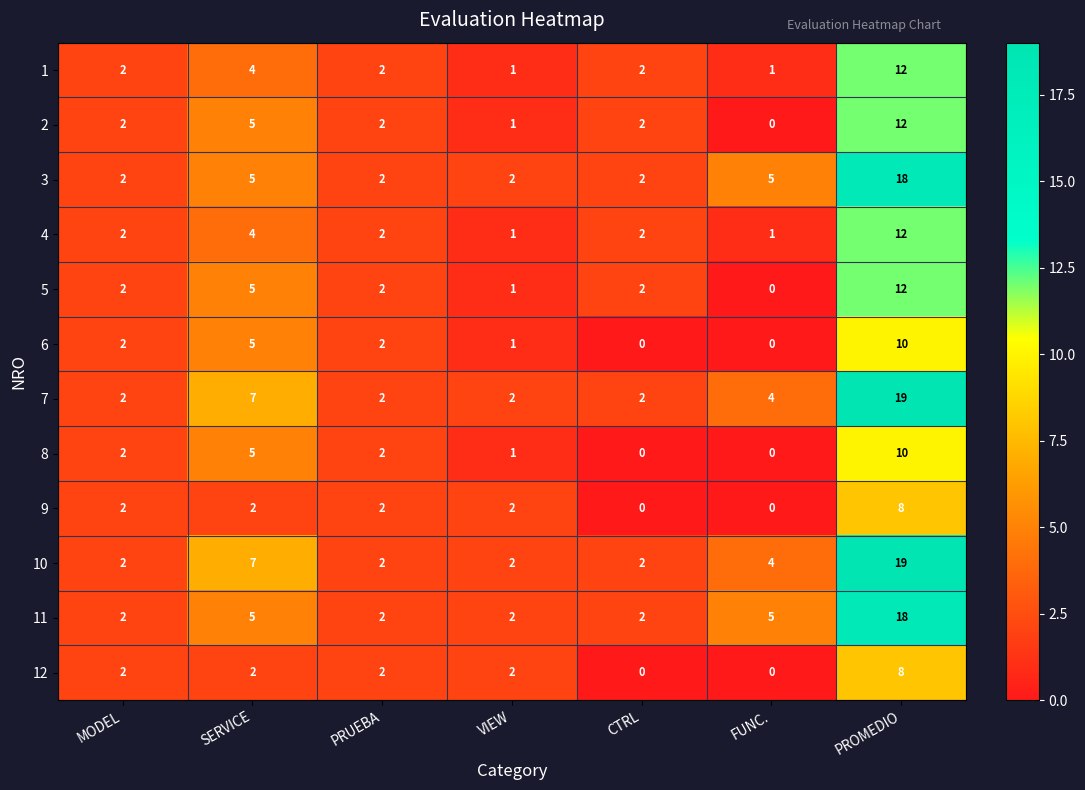

The value of 1 at VIEW is 1. True or false?

True